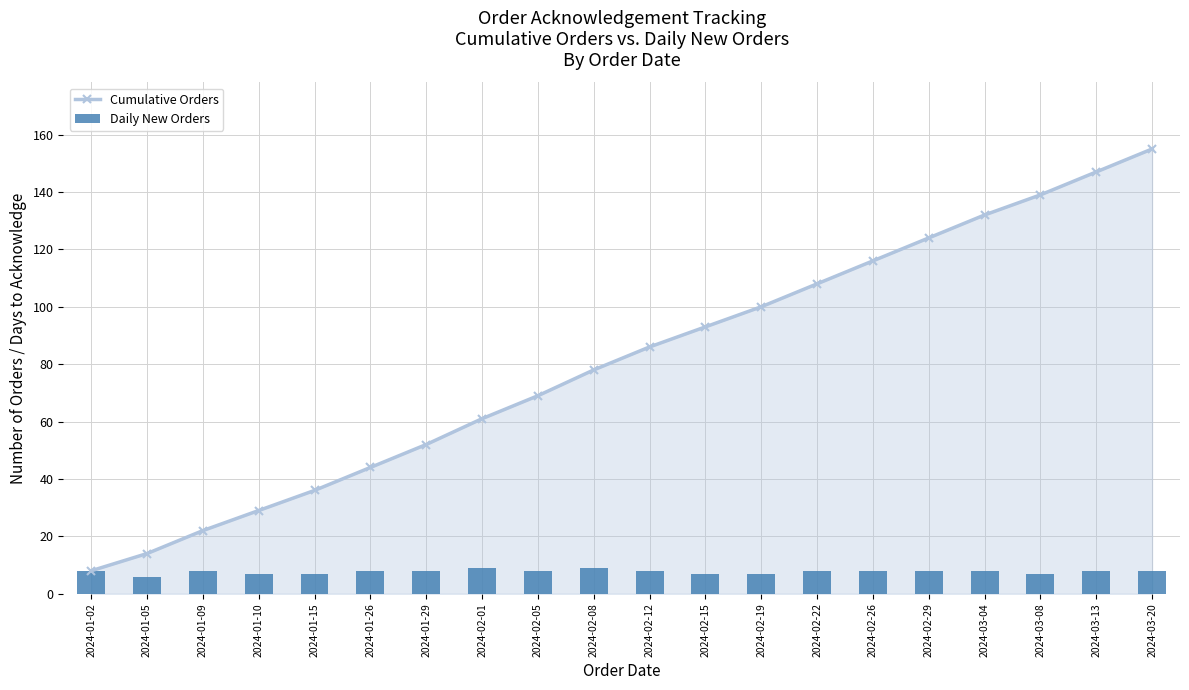

What is the label of the 15th bar from the left?

2024-02-26